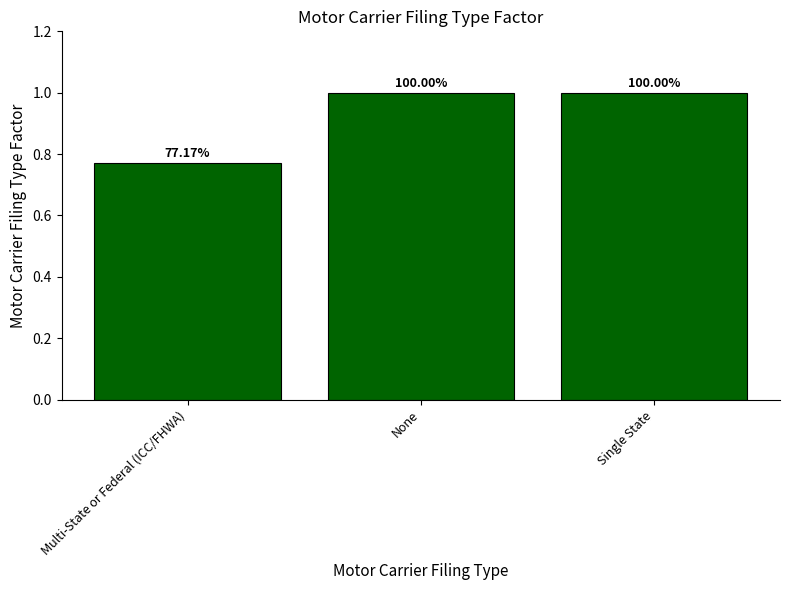

Approximately how many times larger is the value at Single State compared to None?

1.0